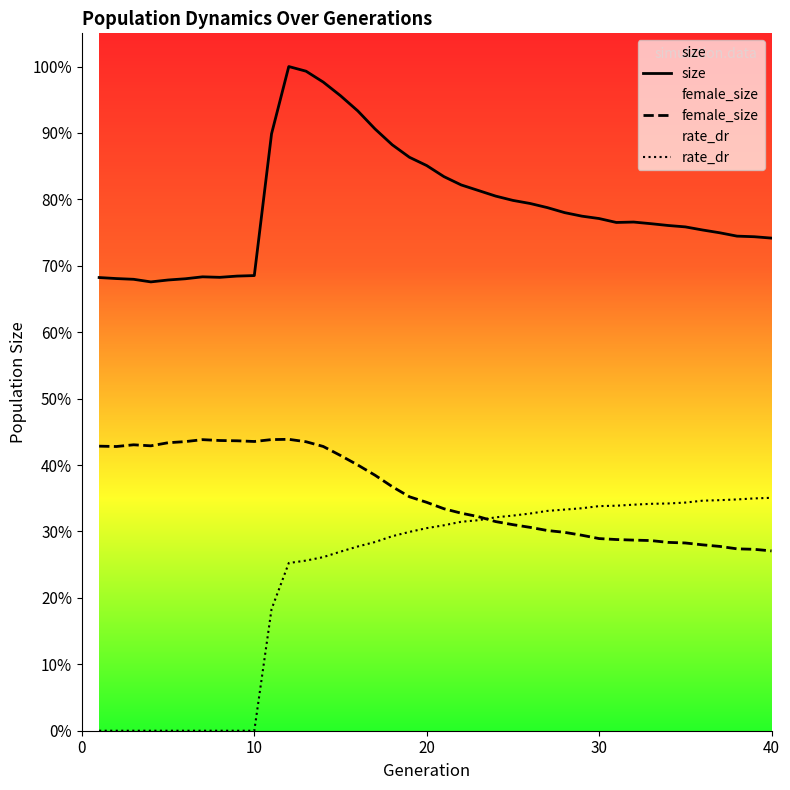

Does the chart display data point markers on the line(s)?

No